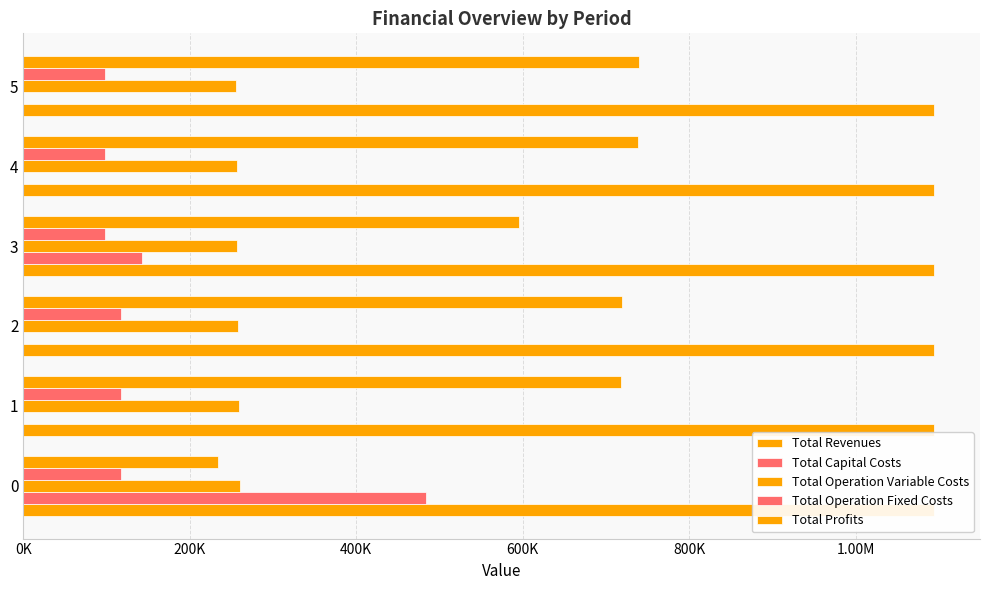

How many groups of bars are there?

6